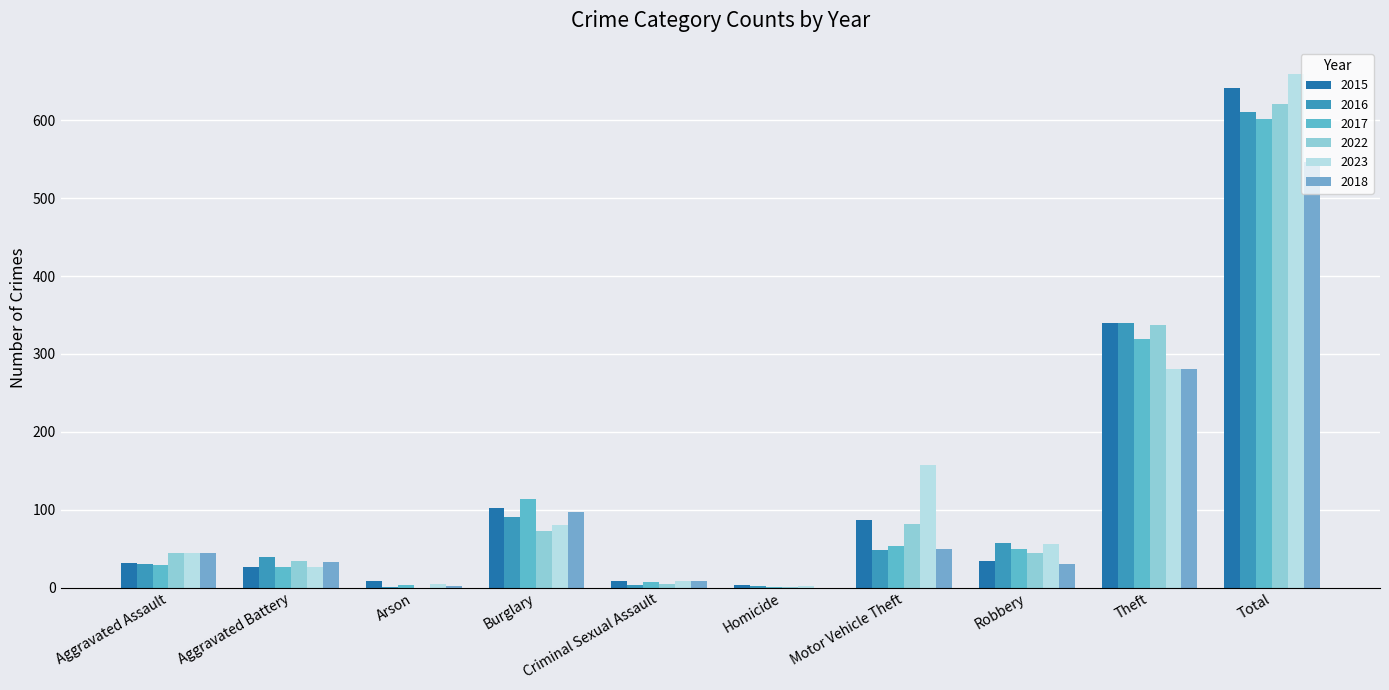

What is the label of the 7th bar from the left?

Motor Vehicle Theft